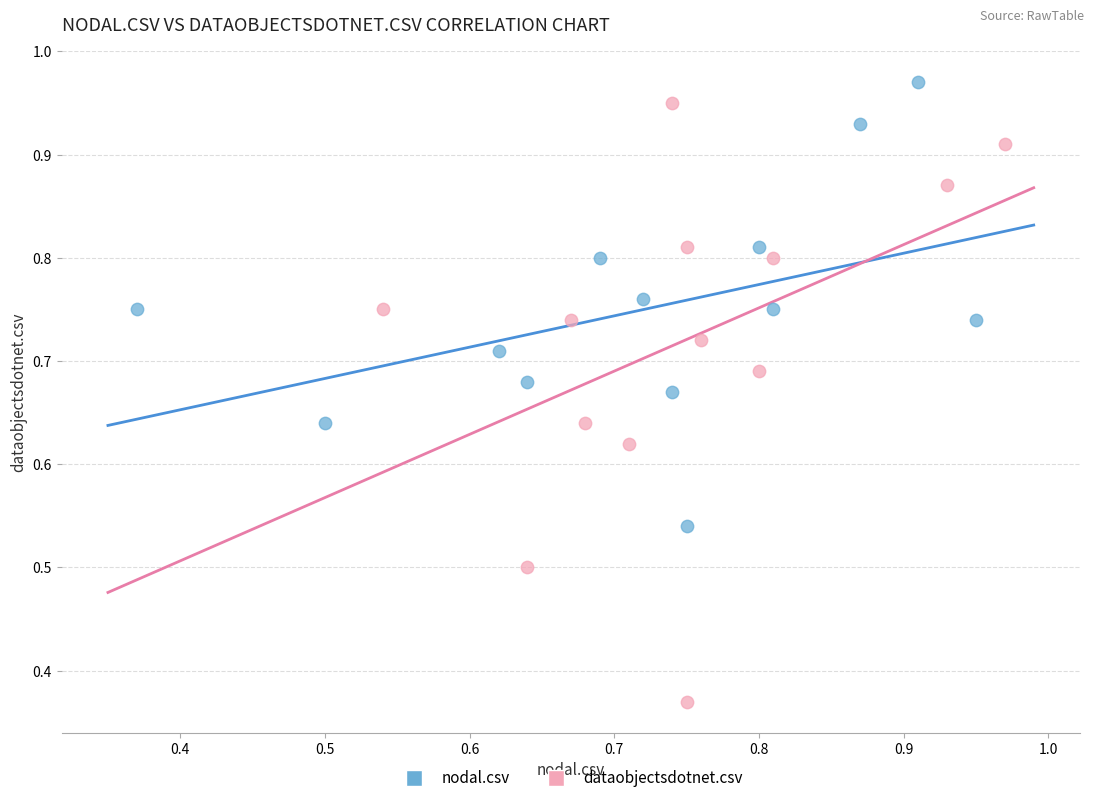

Which series has the largest Y range (max minus min)?

dataobjectsdotnet.csv